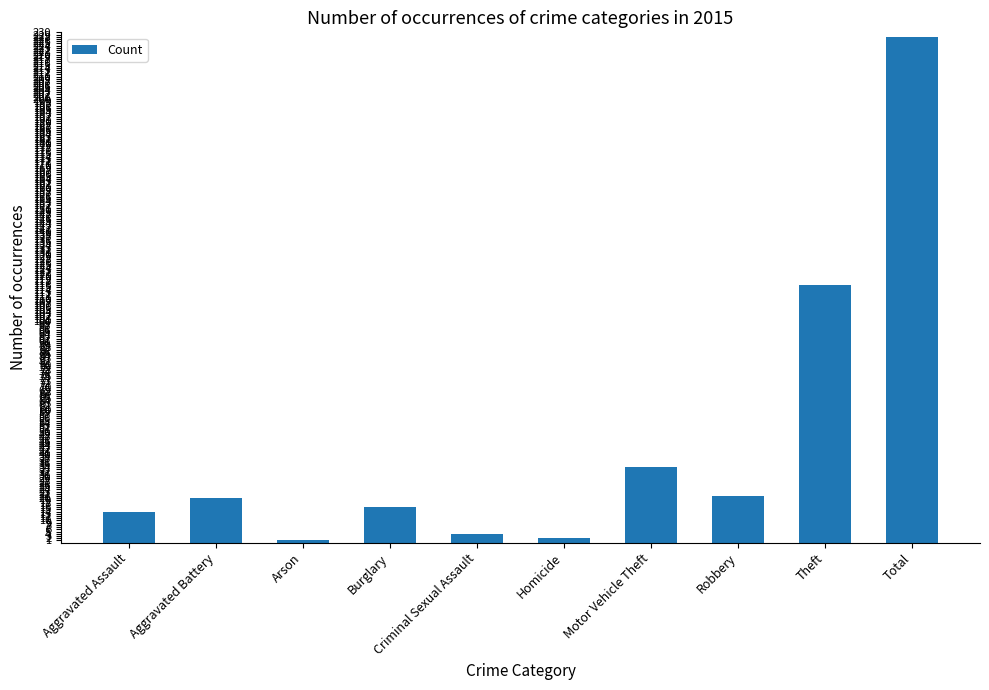

Reading left to right, extract all data points from this chart.

Aggravated Assault=14	Aggravated Battery=20	Arson=1	Burglary=16	Criminal Sexual Assault=4	Homicide=2	Motor Vehicle Theft=34	Robbery=21	Theft=116	Total=228